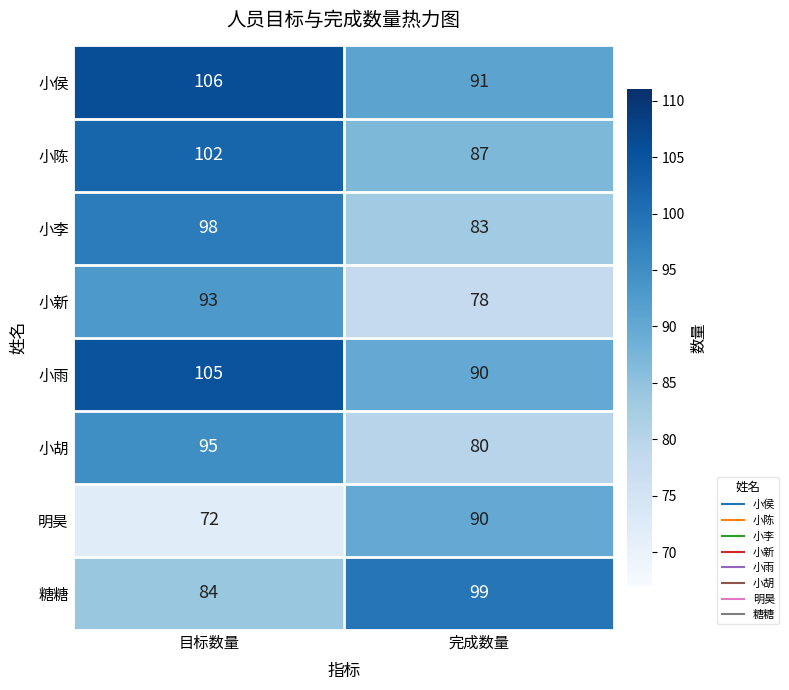

Reading left to right, extract all data points from this chart.

小侯: 目标数量=106	完成数量=91
小陈: 目标数量=102	完成数量=87
小李: 目标数量=98	完成数量=83
小新: 目标数量=93	完成数量=78
小雨: 目标数量=105	完成数量=90
小胡: 目标数量=95	完成数量=80
明昊: 目标数量=72	完成数量=90
糖糖: 目标数量=84	完成数量=99